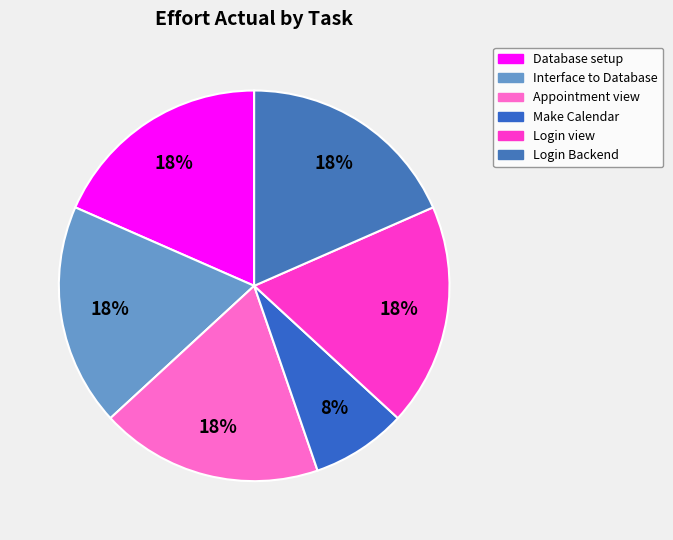

Is it true that Login view is 25% of the pie?

False